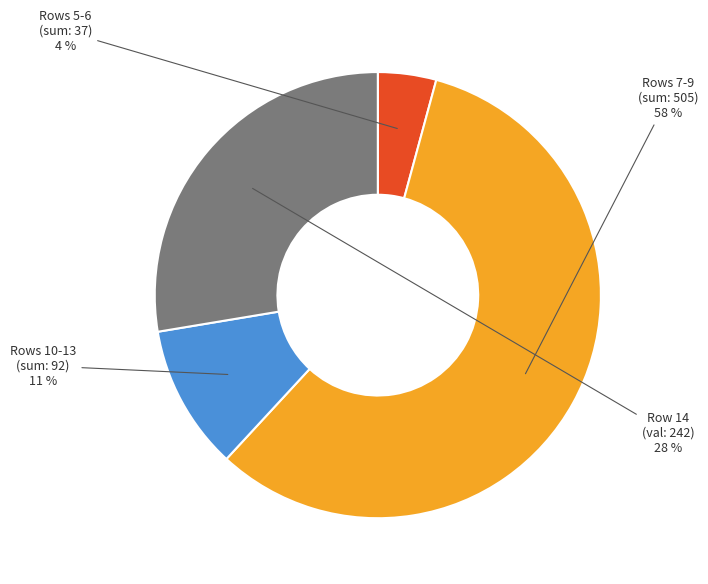

To the nearest percent, what is the average slice percentage?

25%